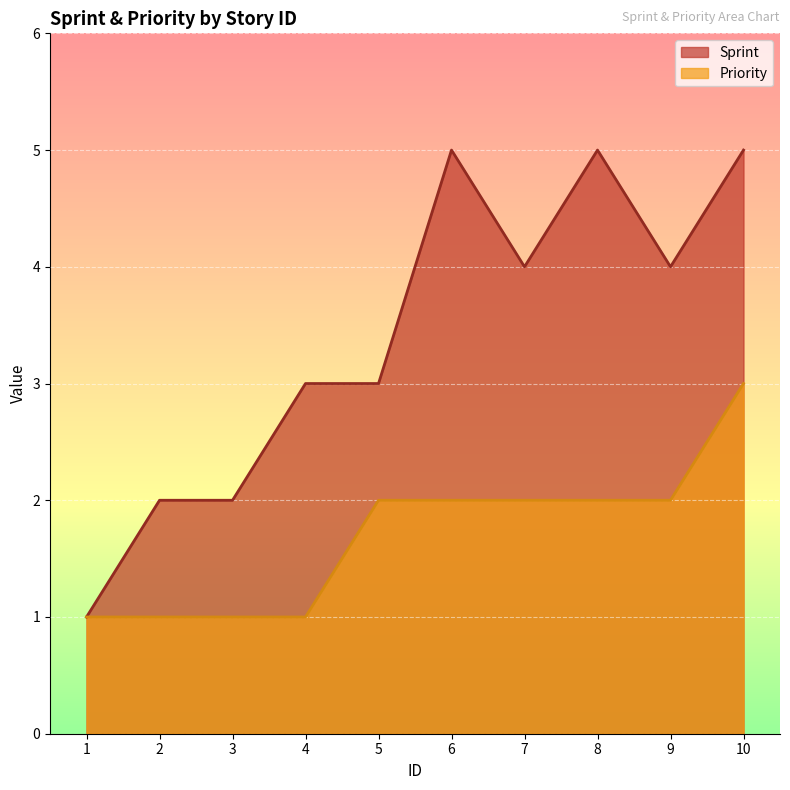

The Priority series shows 1 at 5. True or false?

False